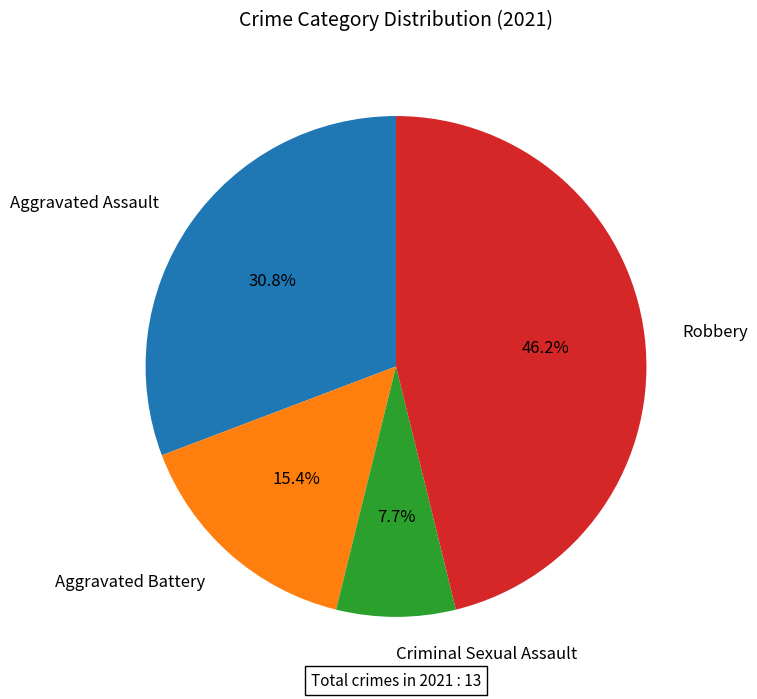

Which has a higher value, Aggravated Battery or Criminal Sexual Assault?

Aggravated Battery